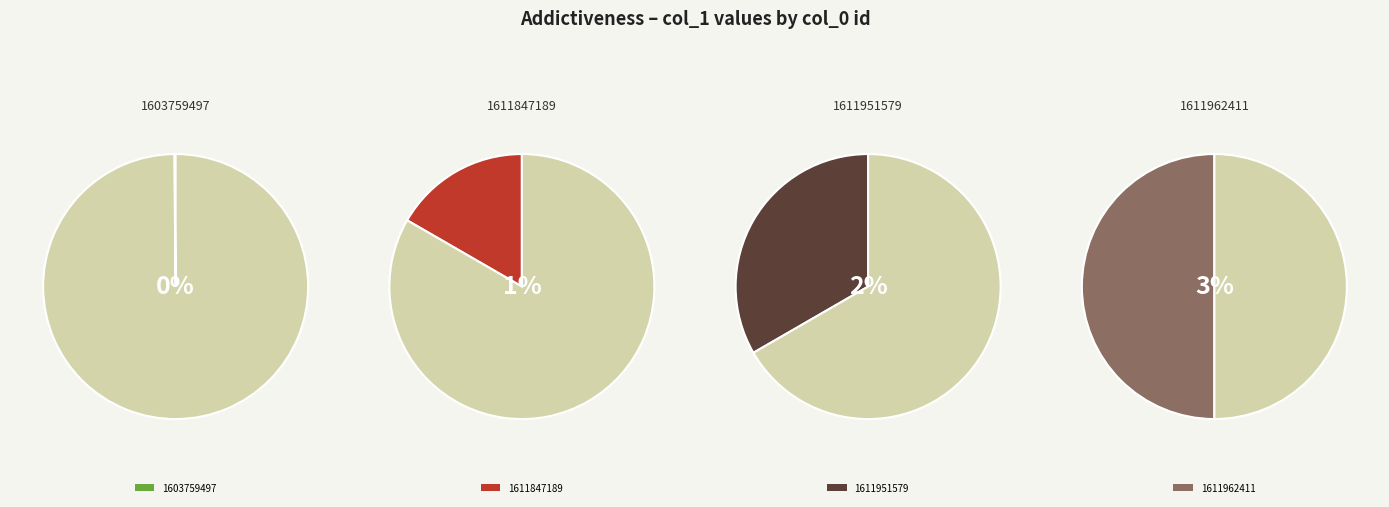

To the nearest percent, what portion does 1611847189 represent?

17%